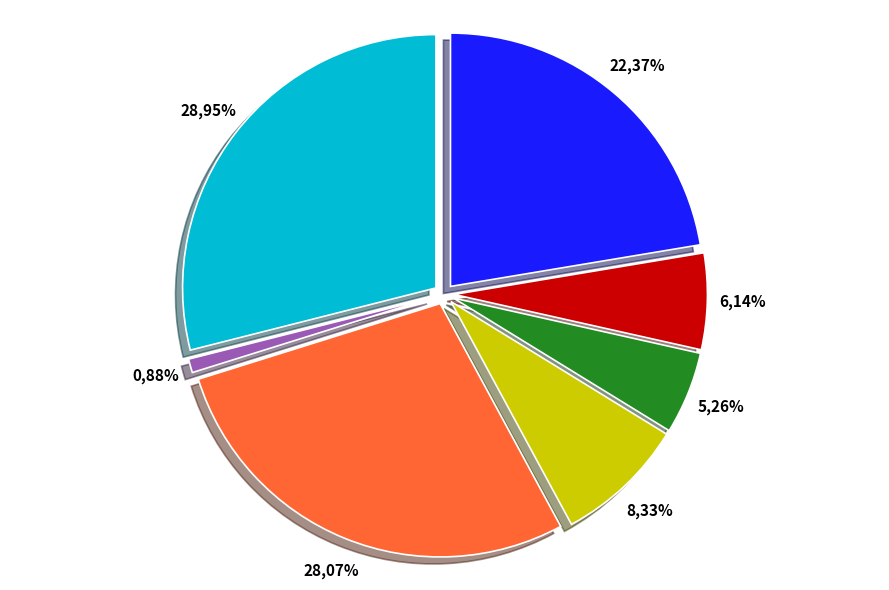

True or false: Sunrisers Hyderabad accounts for 12% of the total.

False